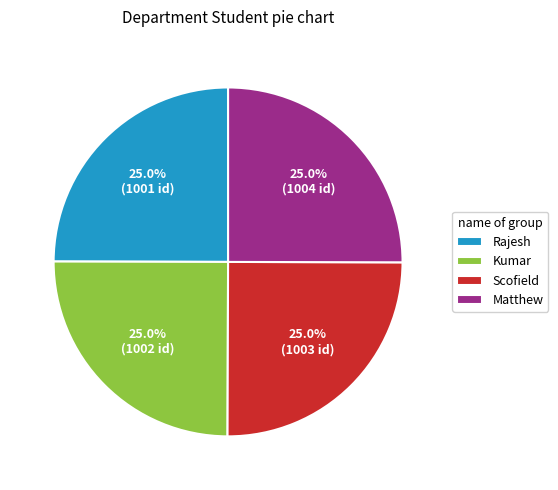

To the nearest percent, what percentage of the pie is Kumar?

25%